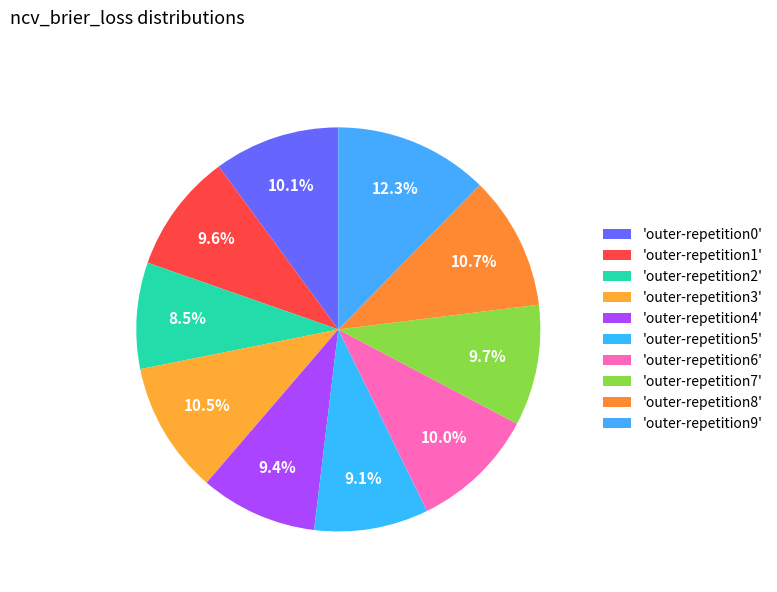

How many slices are in this pie chart?

10